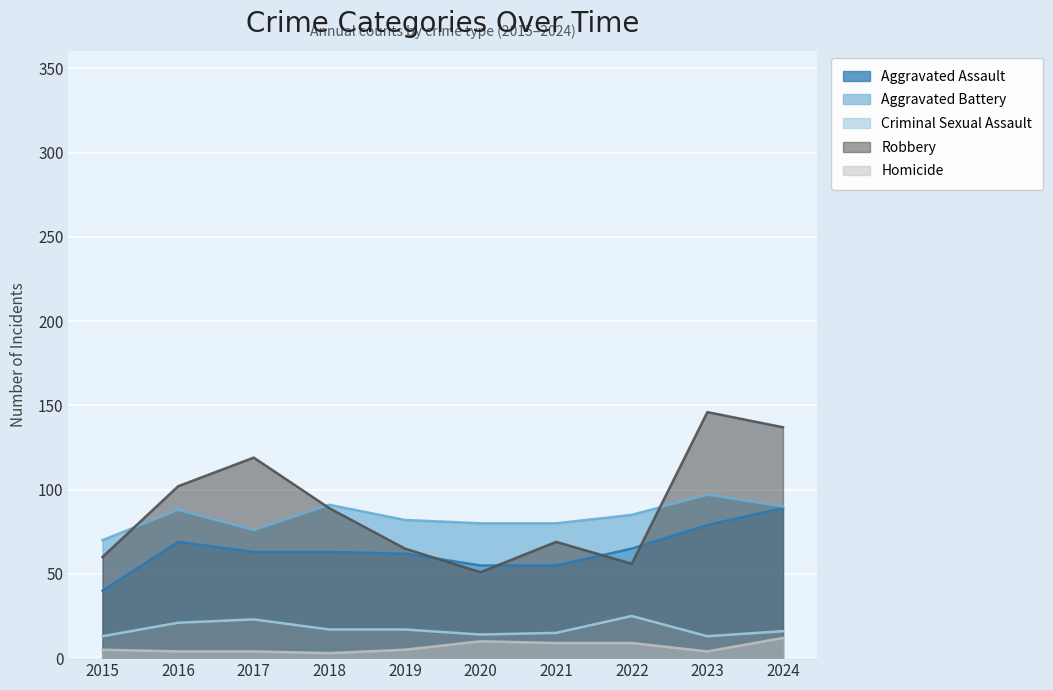

Which series has the widest spread of values?

Robbery